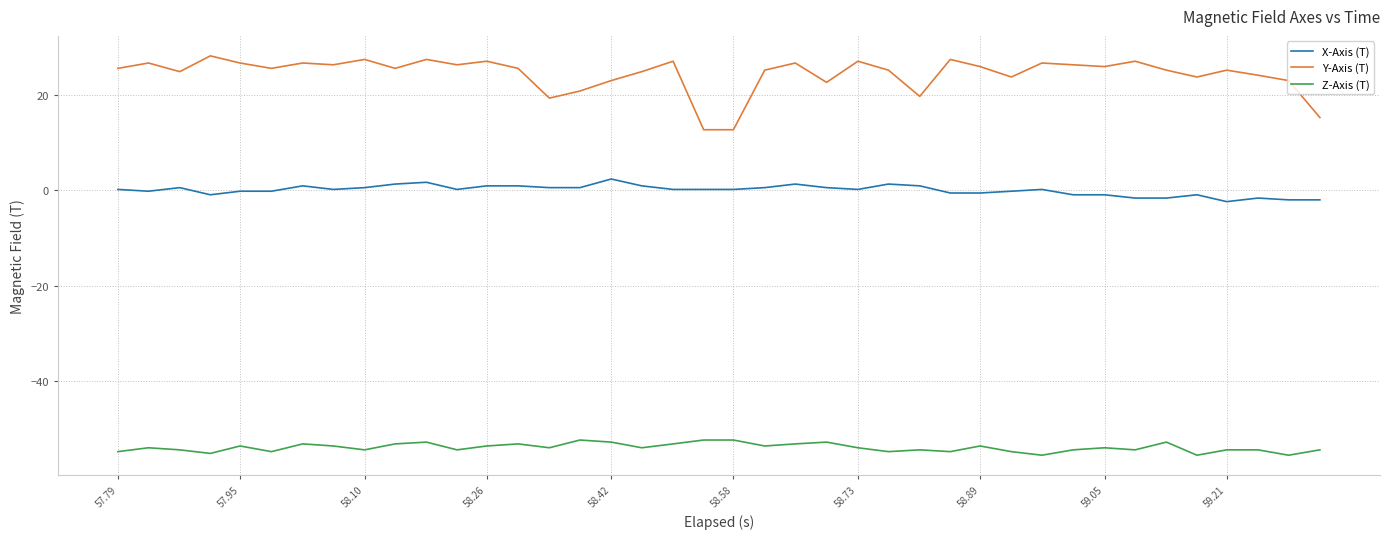

Which series has the widest spread of values?

Y-Axis (T)